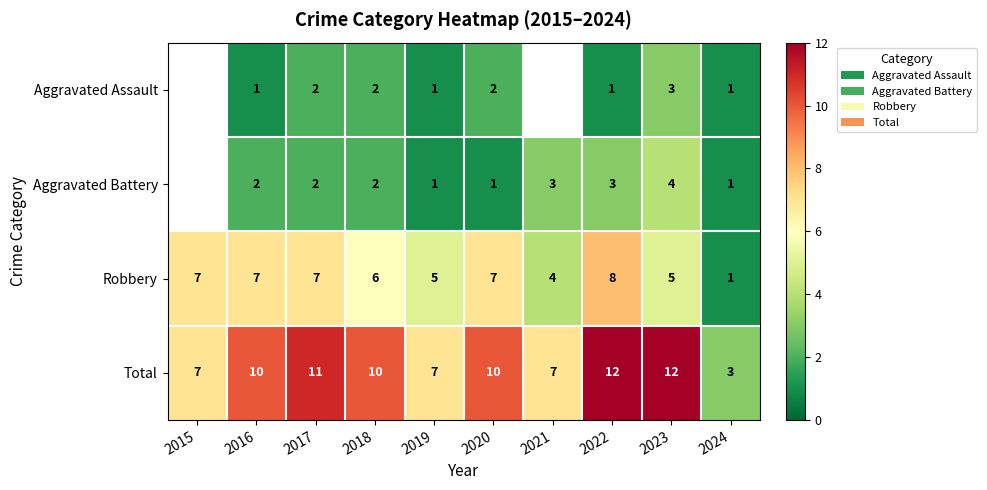

At which category is the sum across all series the highest?

2022